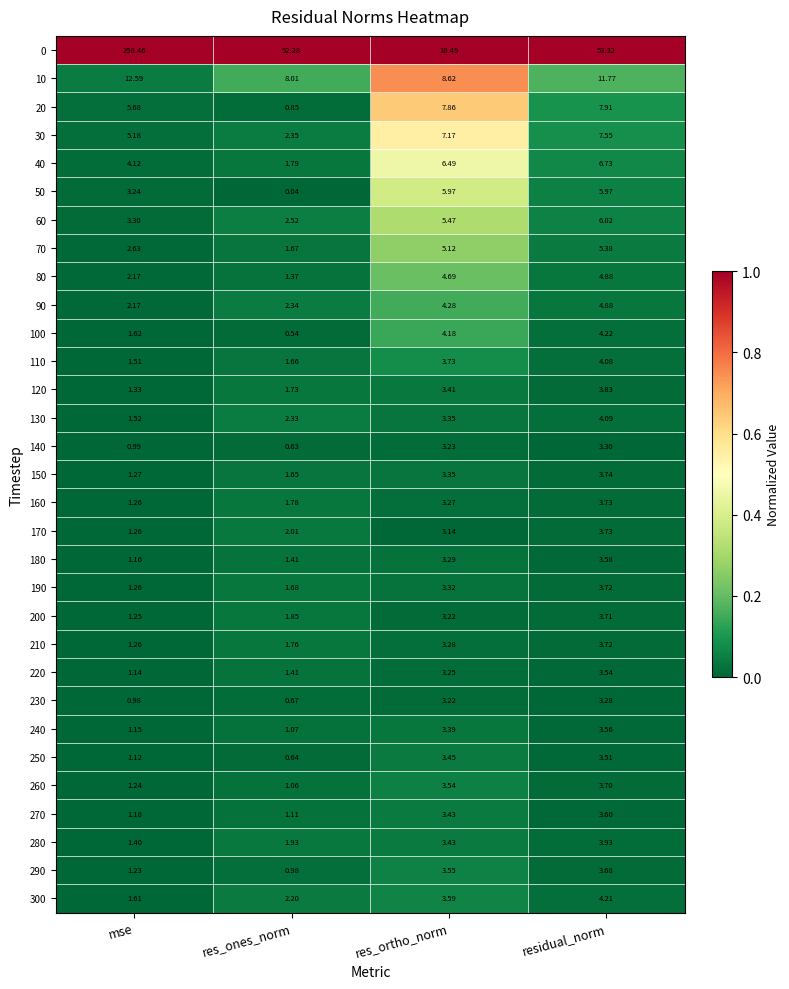

What is the maximum value shown in the chart?

258.5